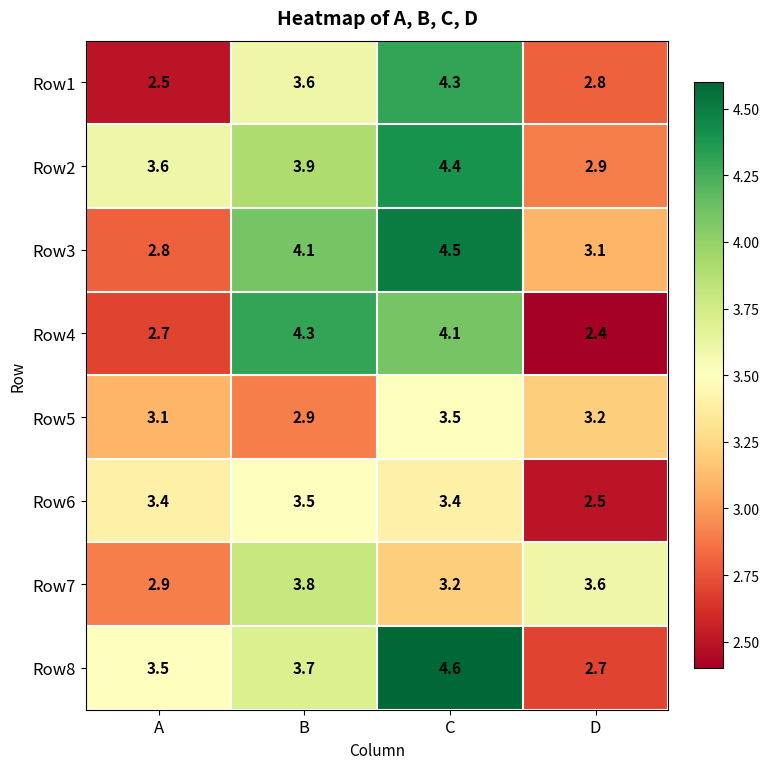

Is it true that Row6 equals 1.8 at C?

False